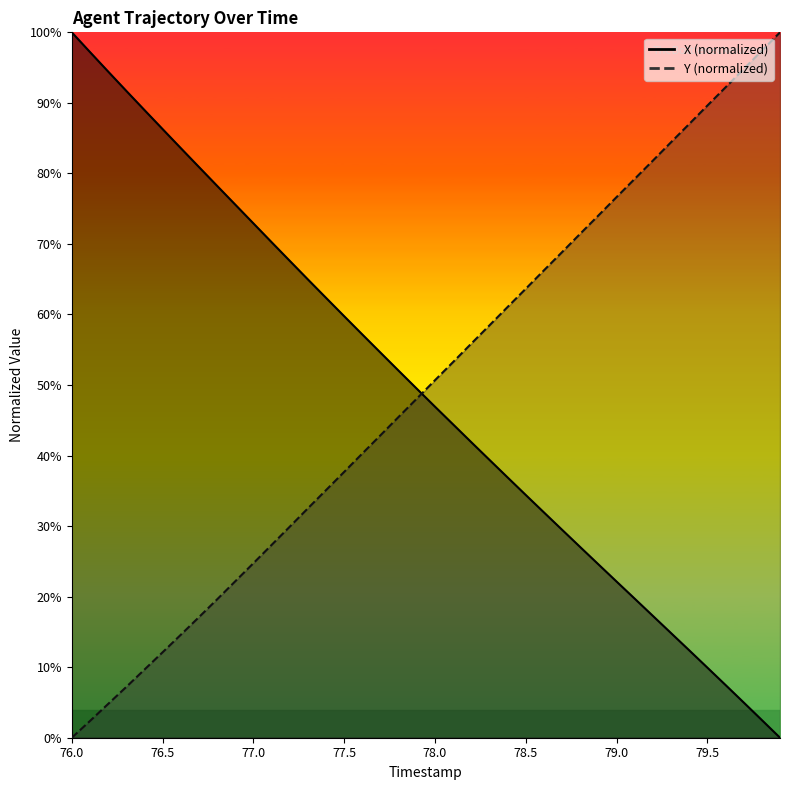

Which label corresponds to the smallest value in the chart?

79.9